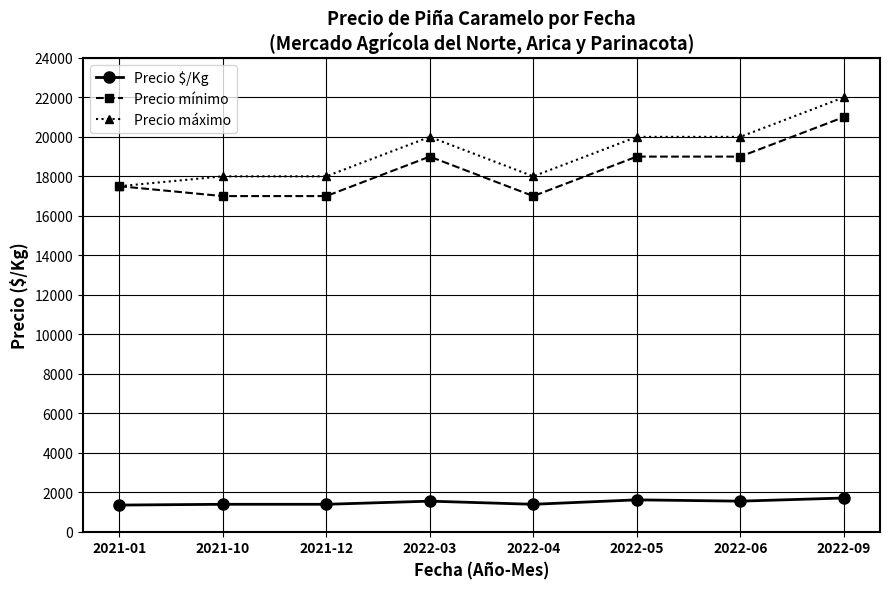

At 2022-09, list the series in order from smallest to largest.

Precio $/Kg, Precio mínimo, Precio máximo